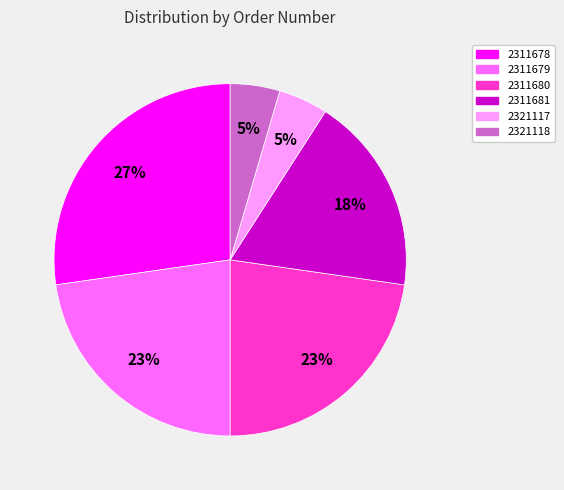

Count the number of slices in the pie.

6